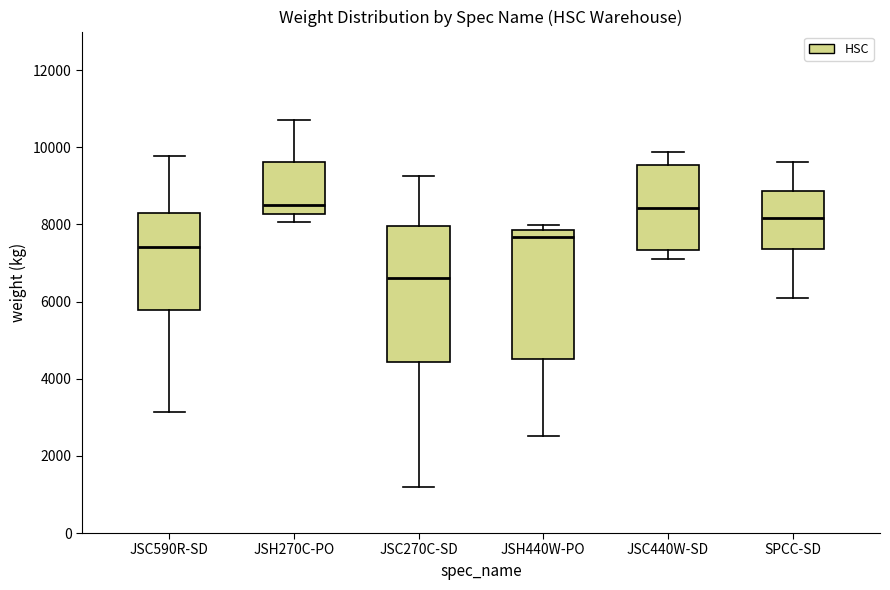

Reading left to right, read every box against the y-axis: the position of its median line, the range the box covers, and the ends of its whiskers. The values are not printed on the chart, so give them approximately, as read against the axis.

JSC590R-SD: median 7400, box 5800 to 8200, whiskers 3200 to 9800
JSH270C-PO: median 8600, box 8200 to 9600, whiskers 8000 to 10800
JSC270C-SD: median 6600, box 4400 to 8000, whiskers 1200 to 9200
JSH440W-PO: median 7600, box 4600 to 7800, whiskers 2600 to 8000
JSC440W-SD: median 8400, box 7400 to 9600, whiskers 7200 to 9800
SPCC-SD: median 8200, box 7400 to 8800, whiskers 6000 to 9600